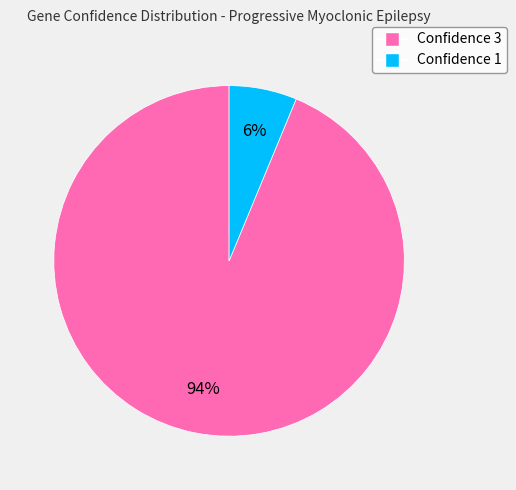

Is there any slice that represents more than half of the pie?

Yes